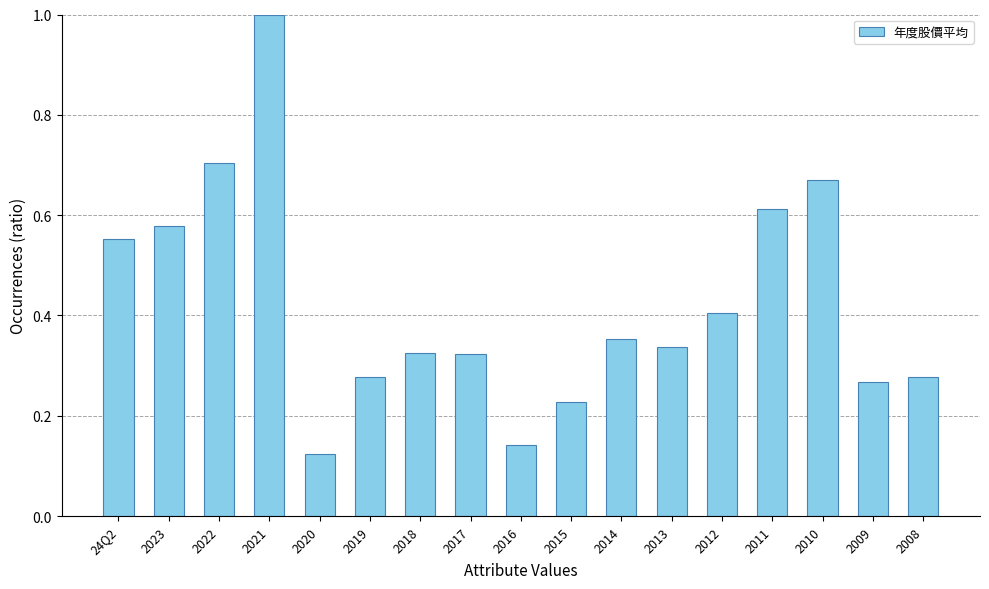

True or false: the data shows 0.1 at 2009.

False